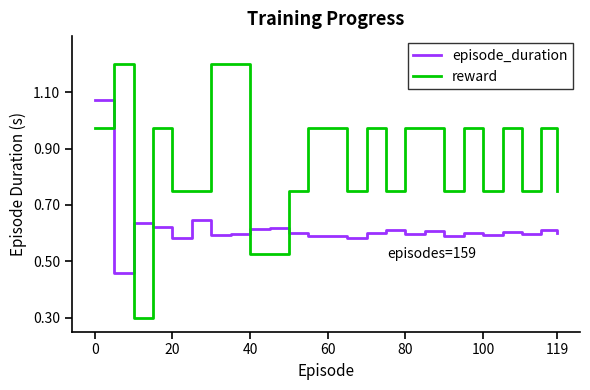

How many times do reward and episode_duration cross each other?

5